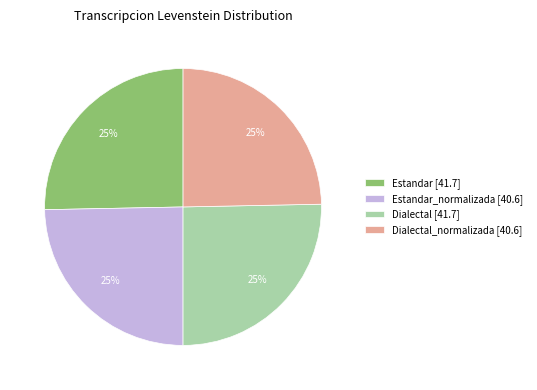

What percentage is the Dialectal_normalizada [40.6] slice, to the nearest percent?

25%